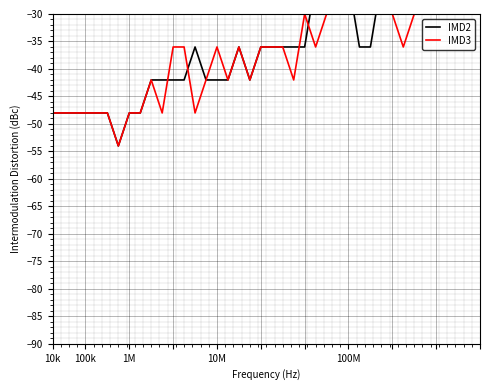

What is the maximum value for IMD2?

-18